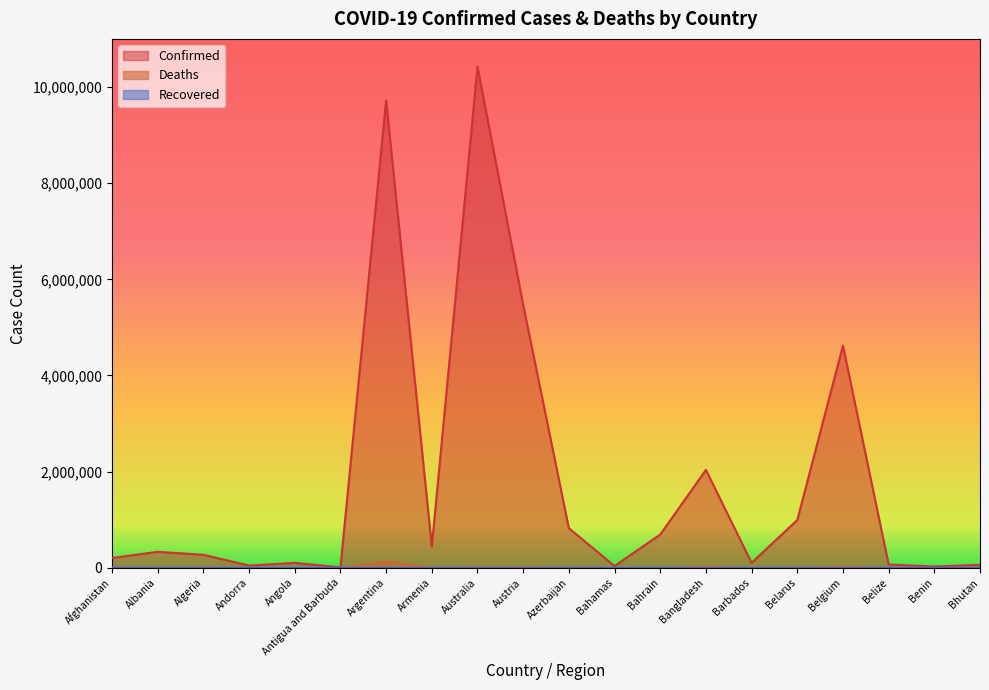

At which category does Deaths reach its first local valley?

Albania